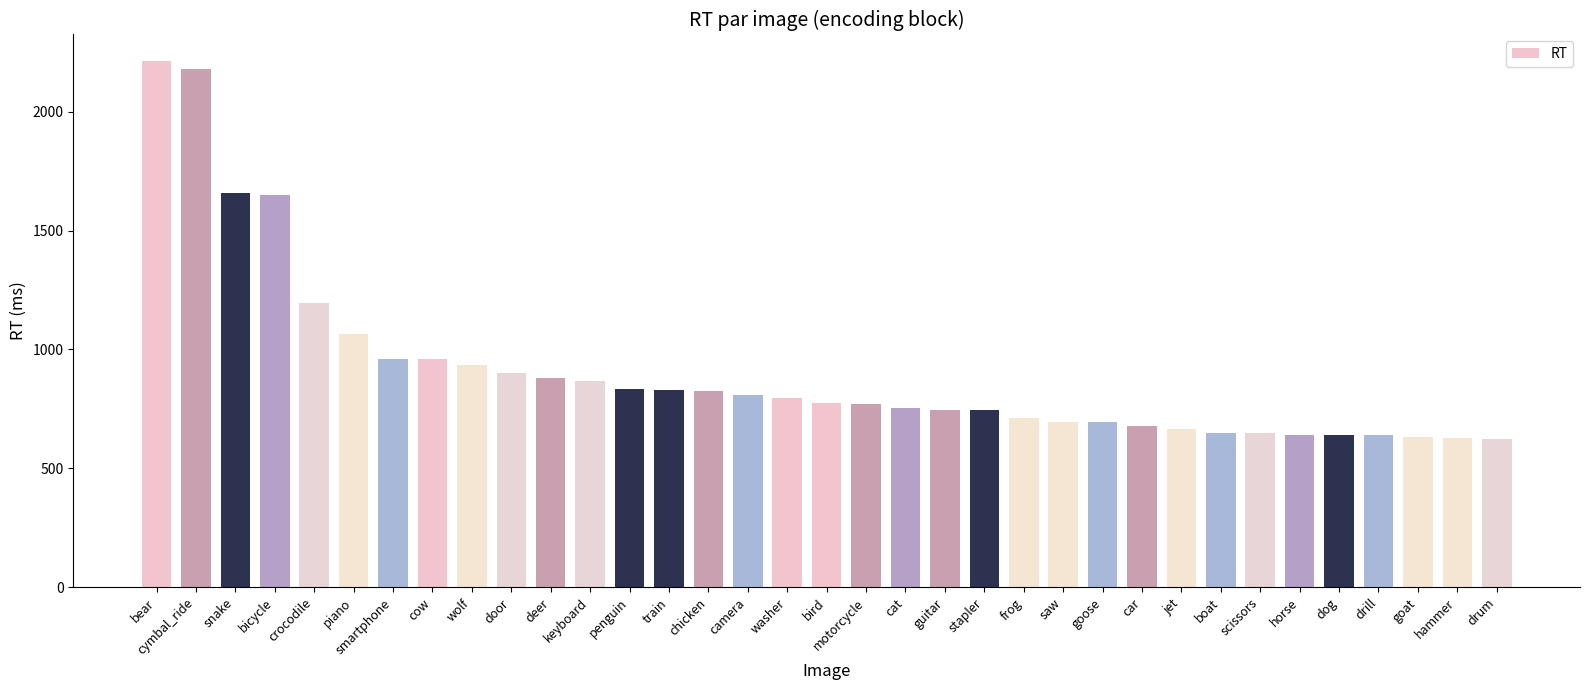

Between hammer and deer, which is larger?

deer